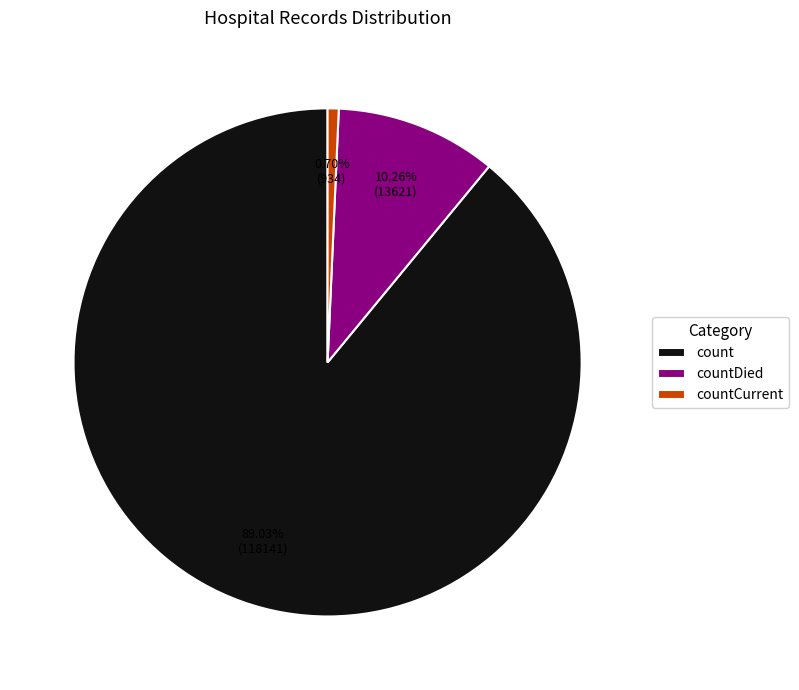

What is the majority slice?

count